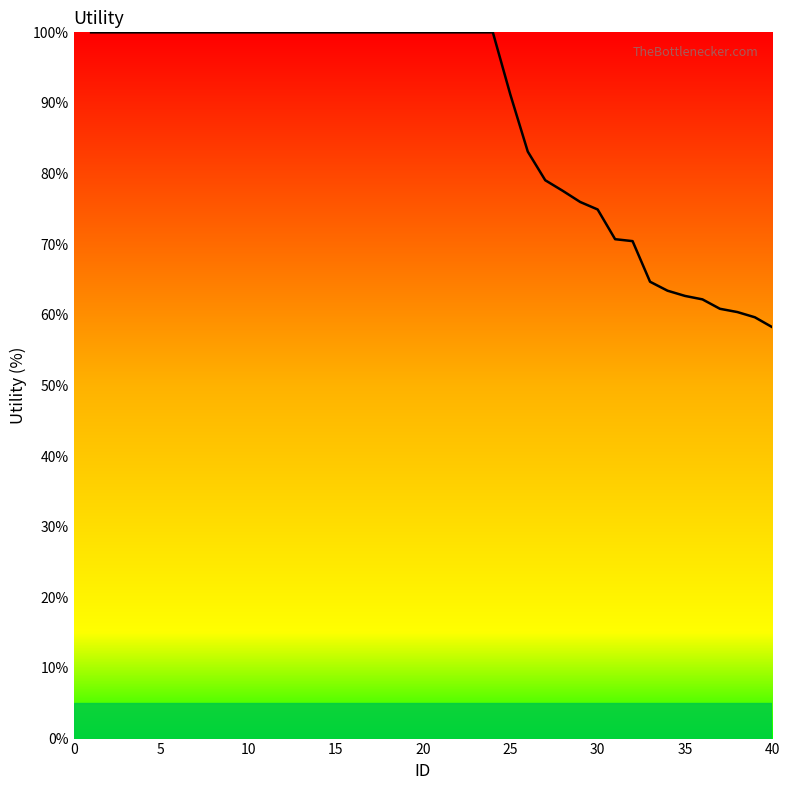

What is the difference between the maximum and minimum values?

41.8